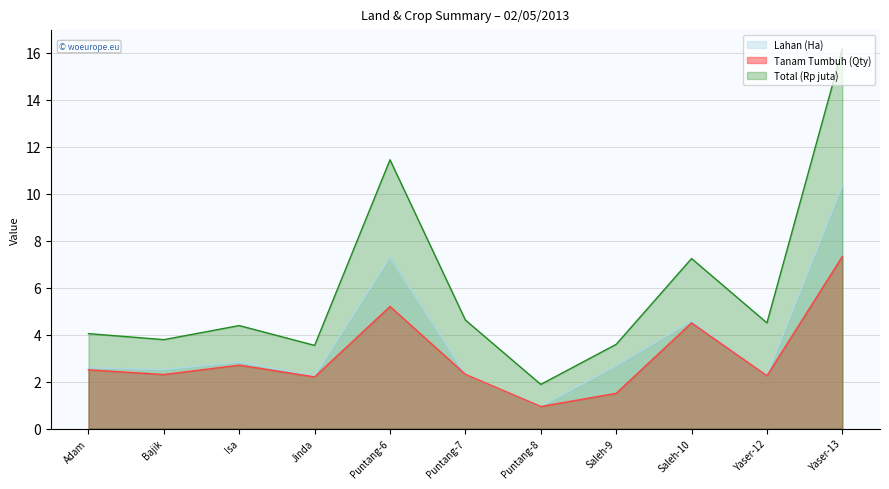

Where is the first local minimum for Lahan (Ha)?

Bajik